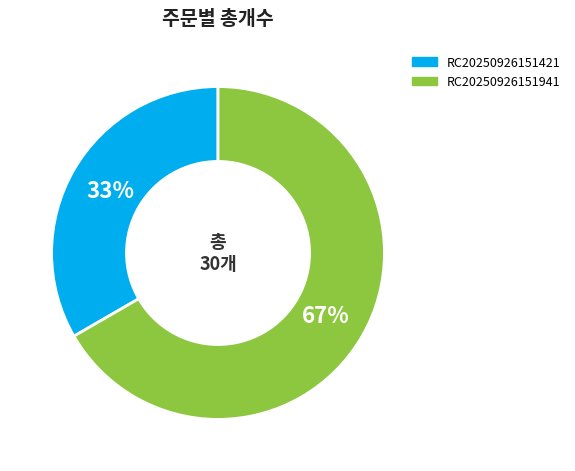

What is the smallest slice in the pie chart?

RC20250926151421